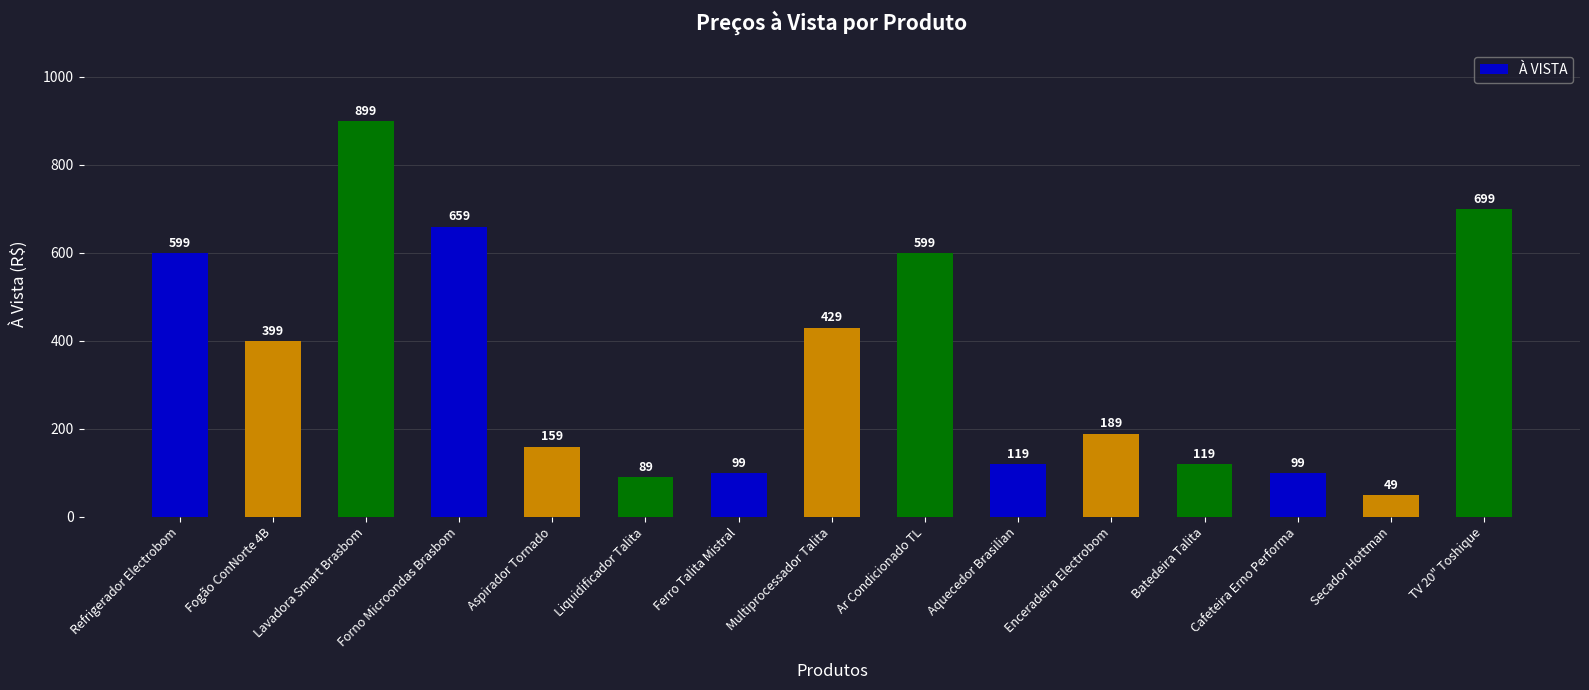

What position from the left is Liquidificador Talita?

6